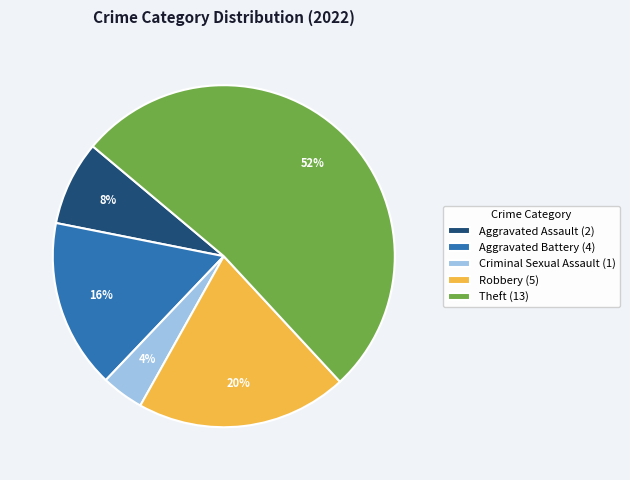

Approximately how many times larger is the value at Aggravated Battery compared to Robbery?

0.8